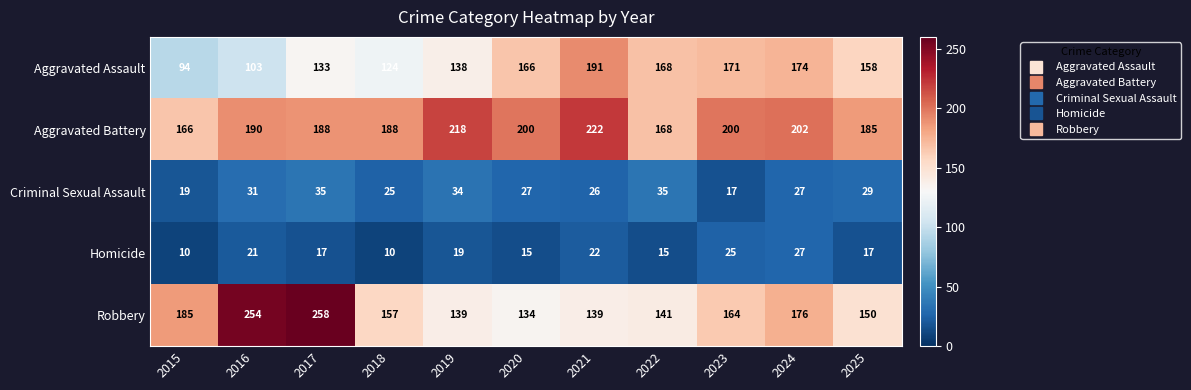

What is the maximum value shown in the chart?

258